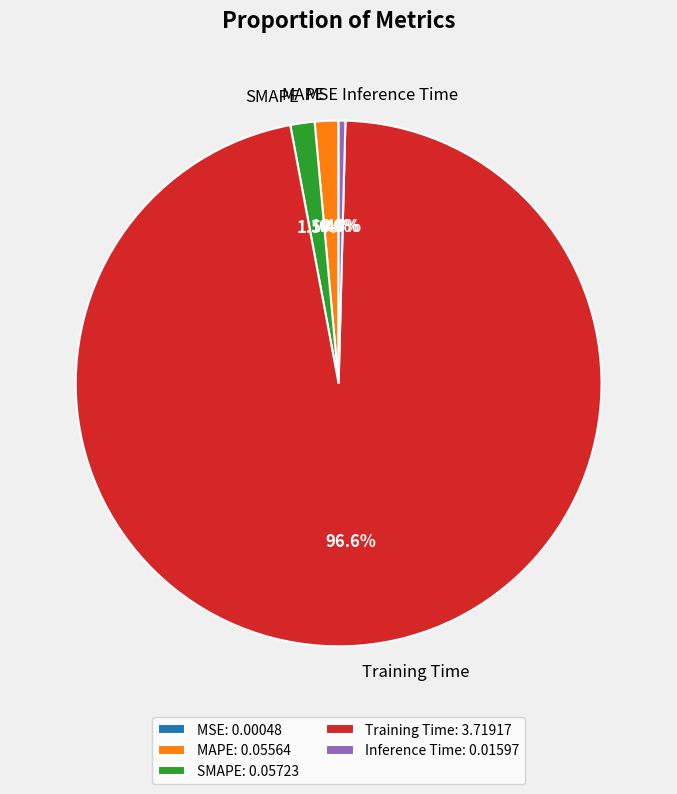

What is the total percentage of Inference Time and SMAPE?

1.9%